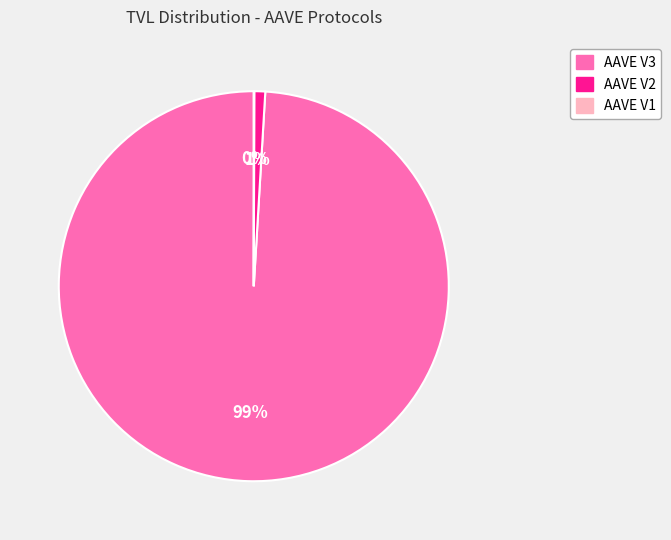

Is there a majority slice in this chart?

Yes